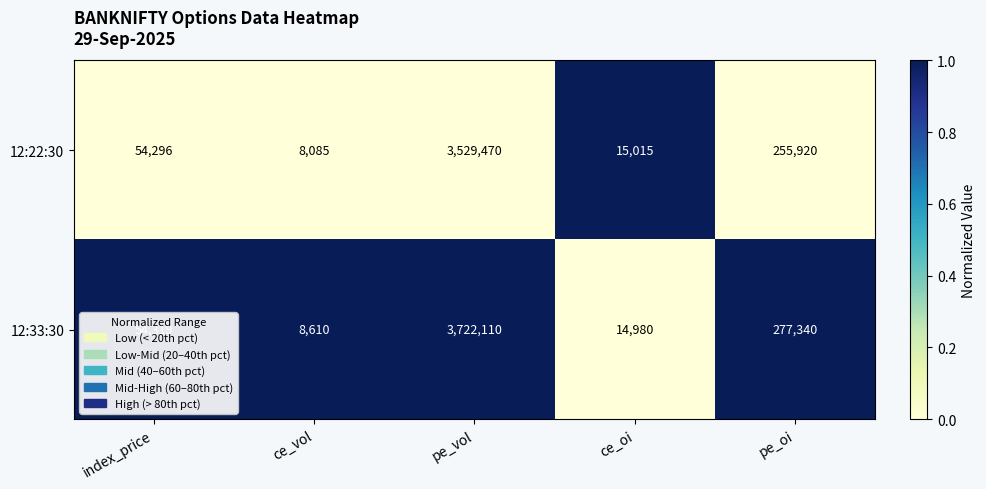

What is the total value across all series at index_price?

108615